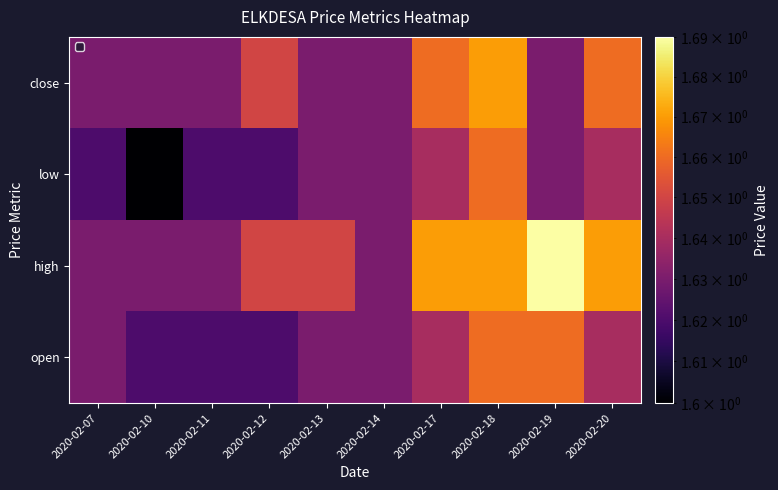

Rank the series by their maximum value, from lowest to highest.

open, low, close, high